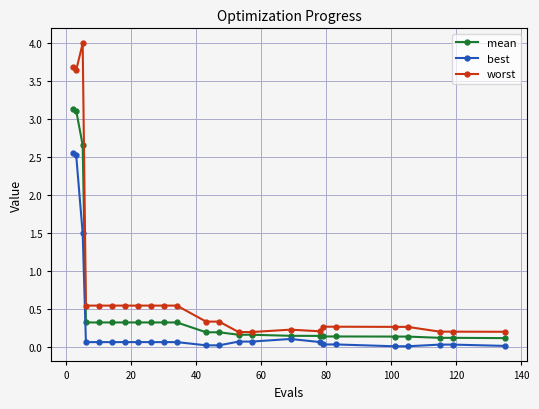

List the series in order of their peak value, highest first.

worst, mean, best